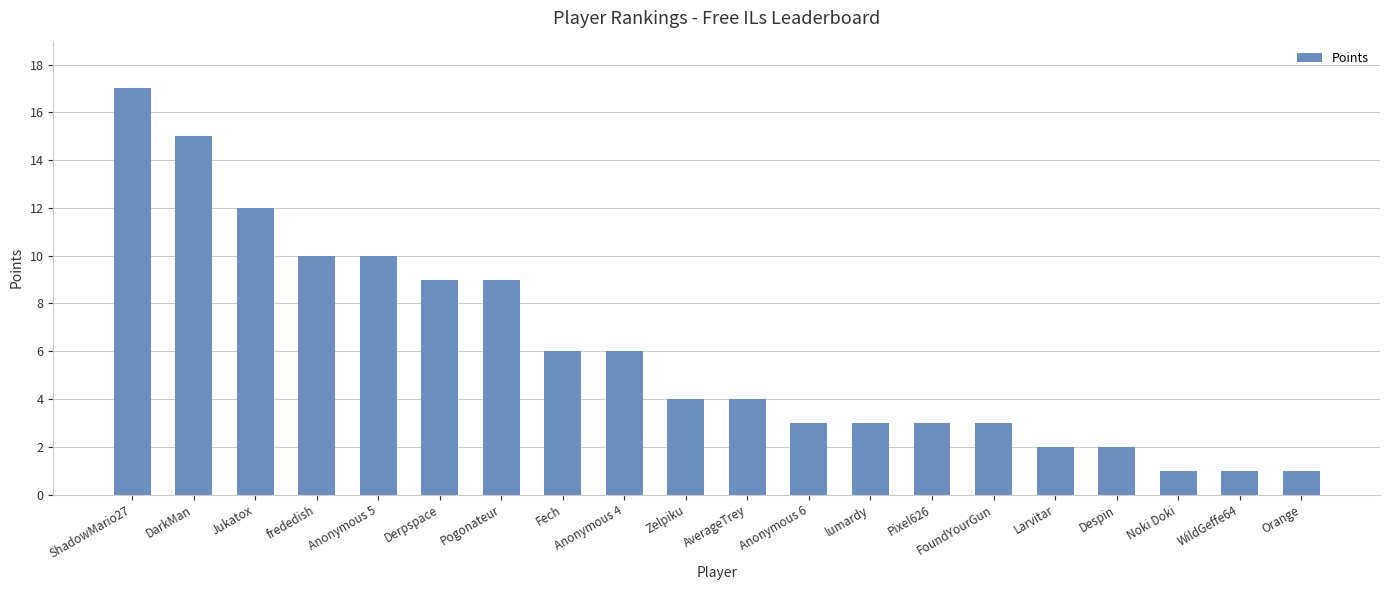

What is the label of the 19th bar from the right?

DarkMan